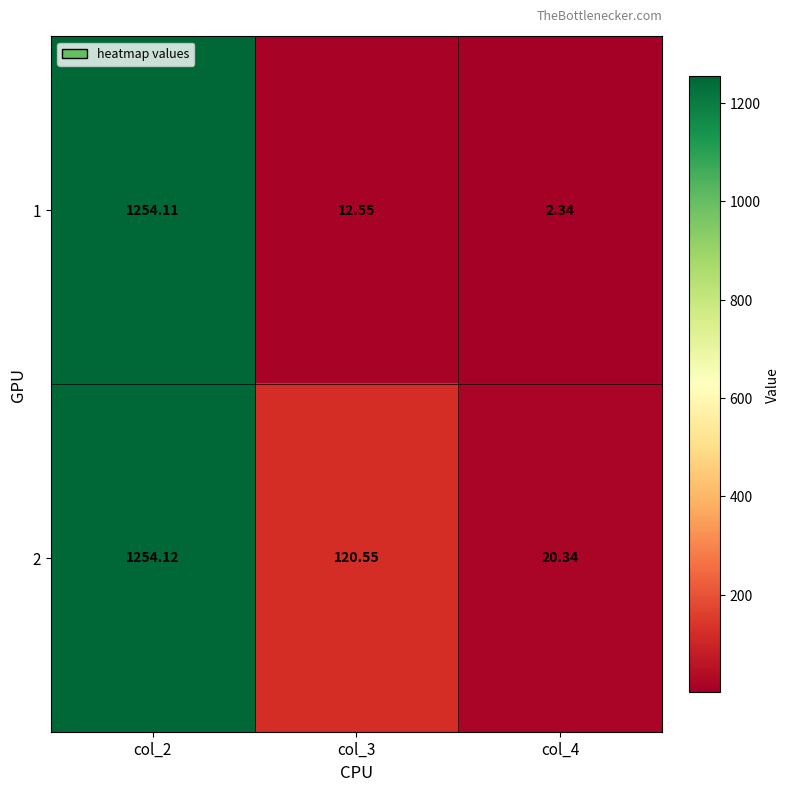

Is the value of 1 at col_3 greater than the value of 2 at col_2?

No